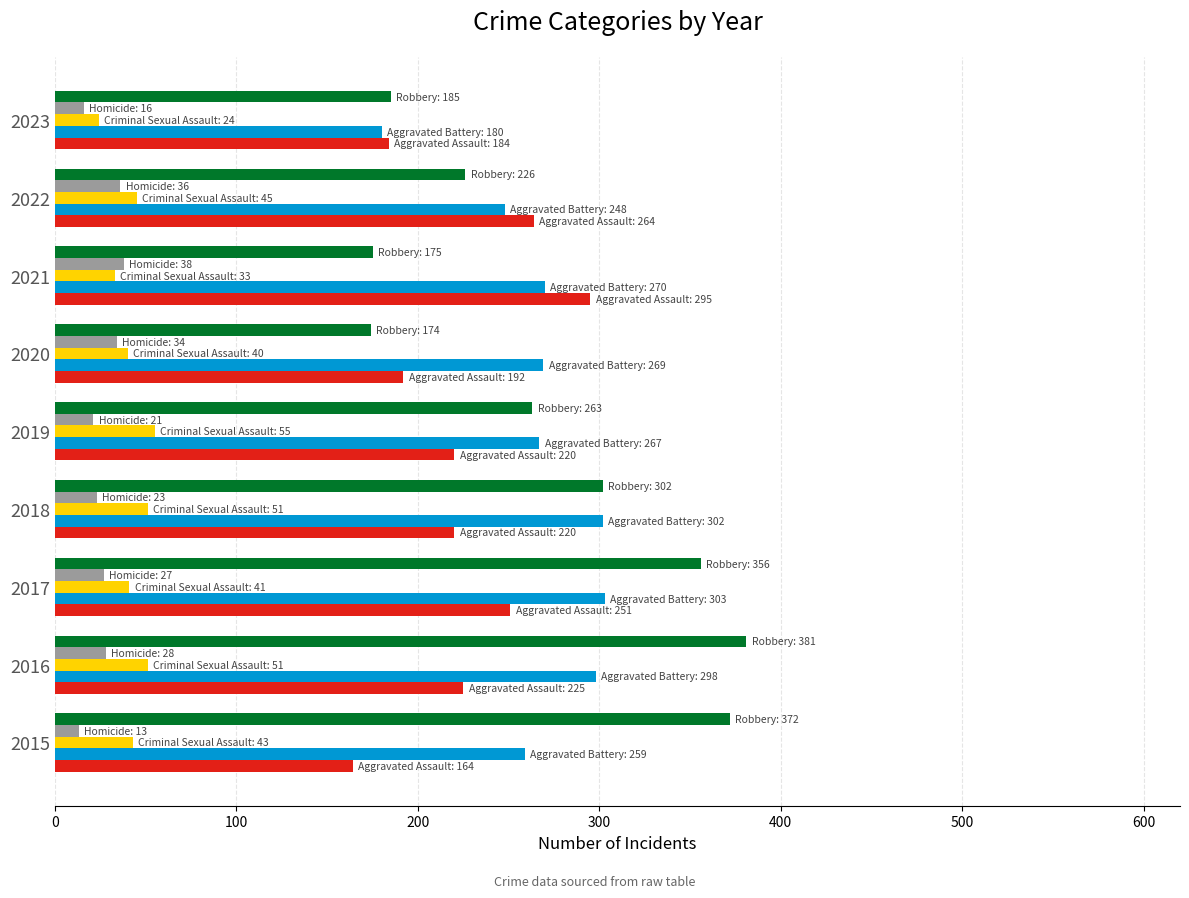

What is the difference between the highest and lowest values at 2022?

228